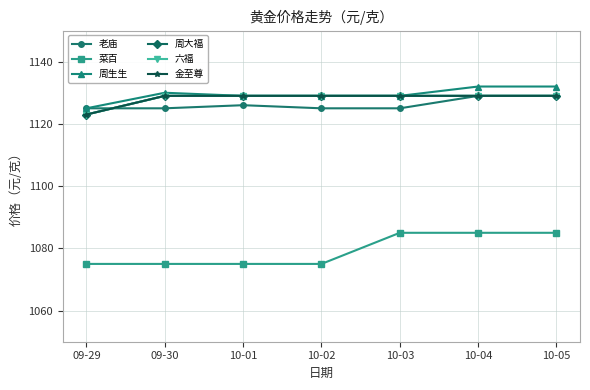

True or false: 菜百 and 金至尊 intersect in this chart.

False